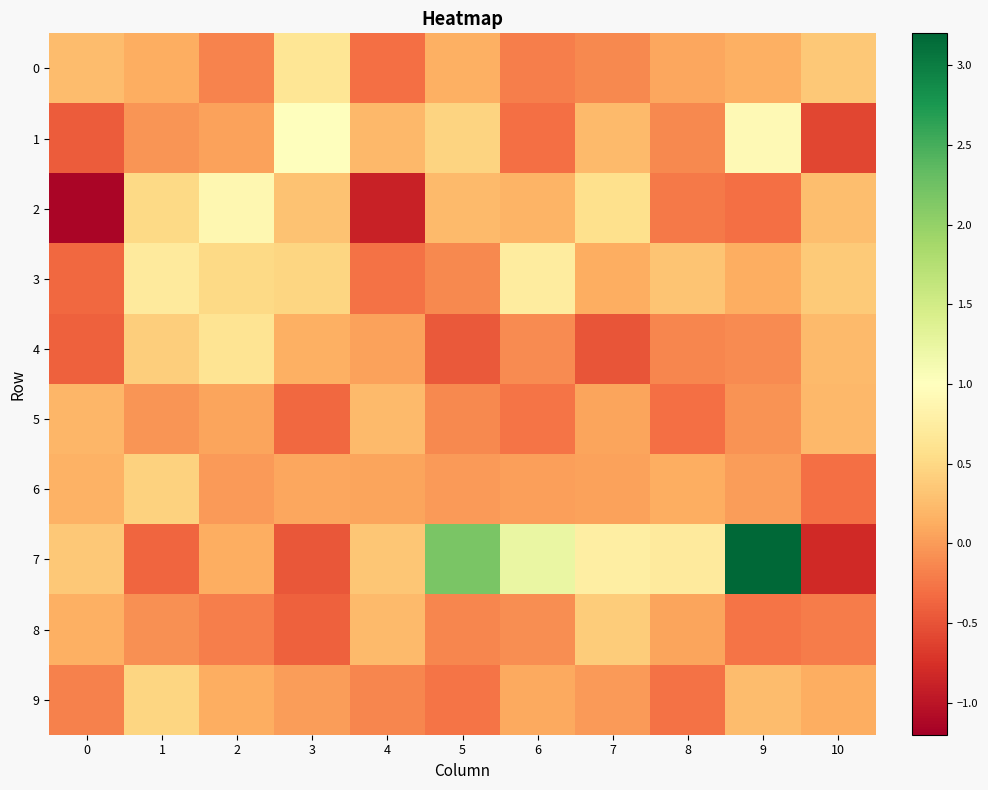

At which category does the chart reach its peak across all series?

9